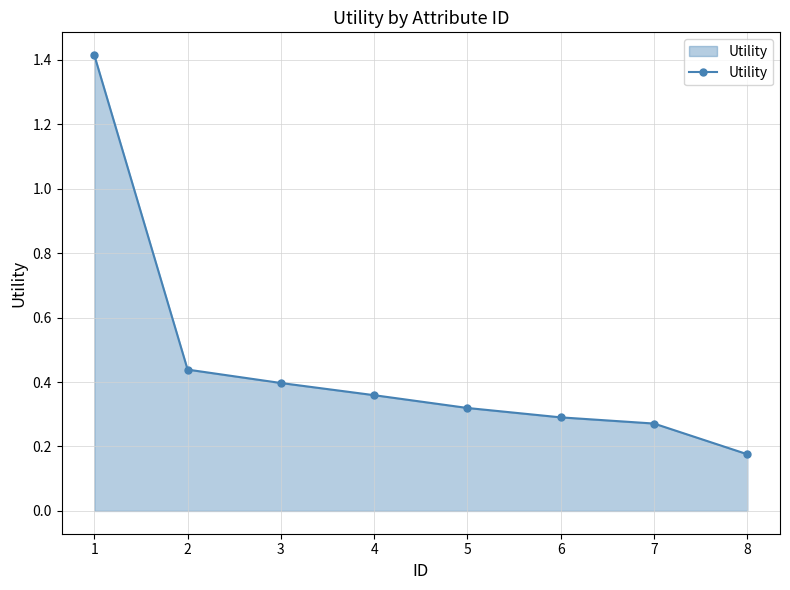

Where is the data nearest to the value 0?

8